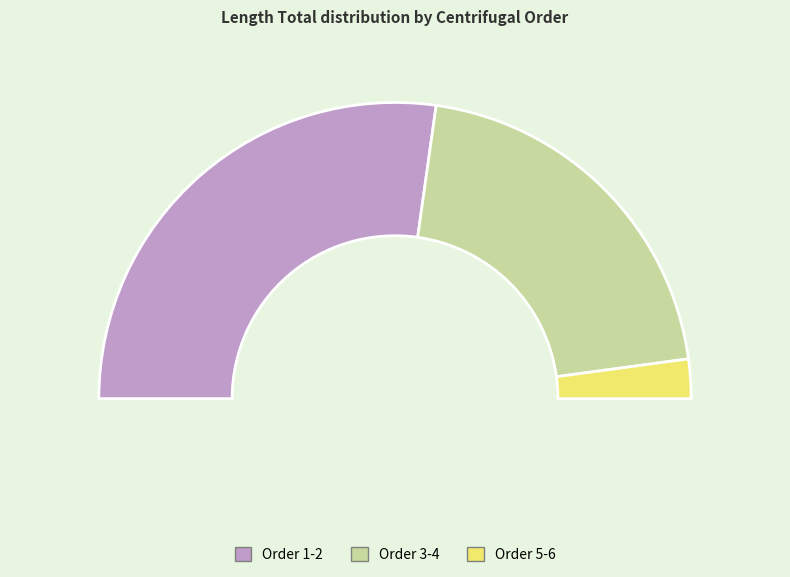

Is there a majority slice in this chart?

No